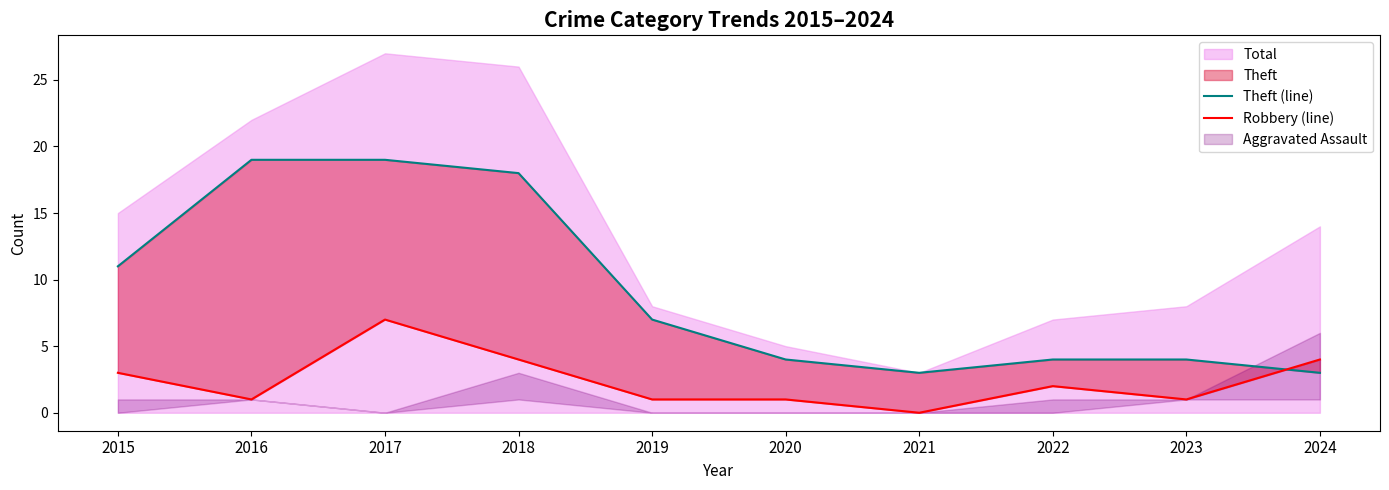

In Theft (line), how many points are lower than both neighbors (excluding endpoints)?

1